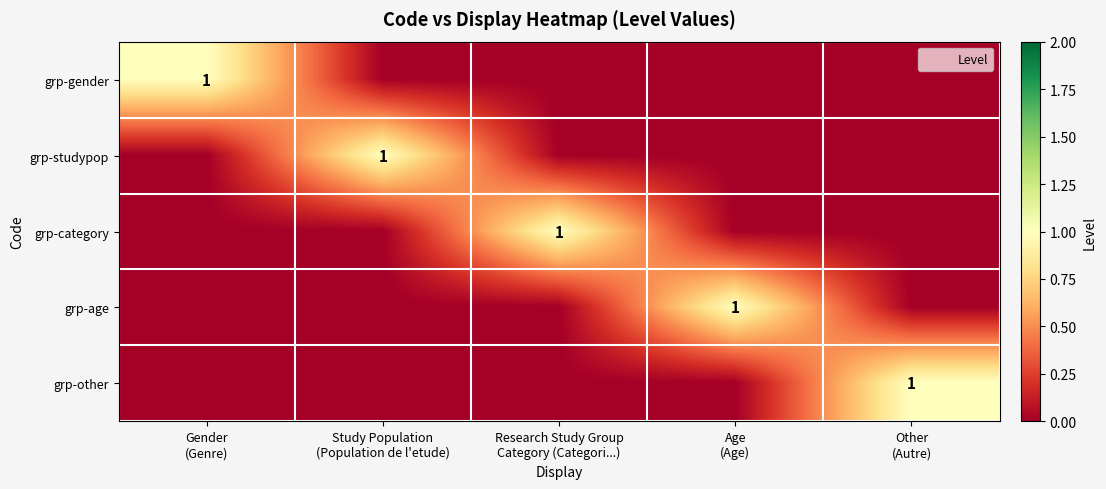

What is the total value across all series at Other
(Autre)?

1